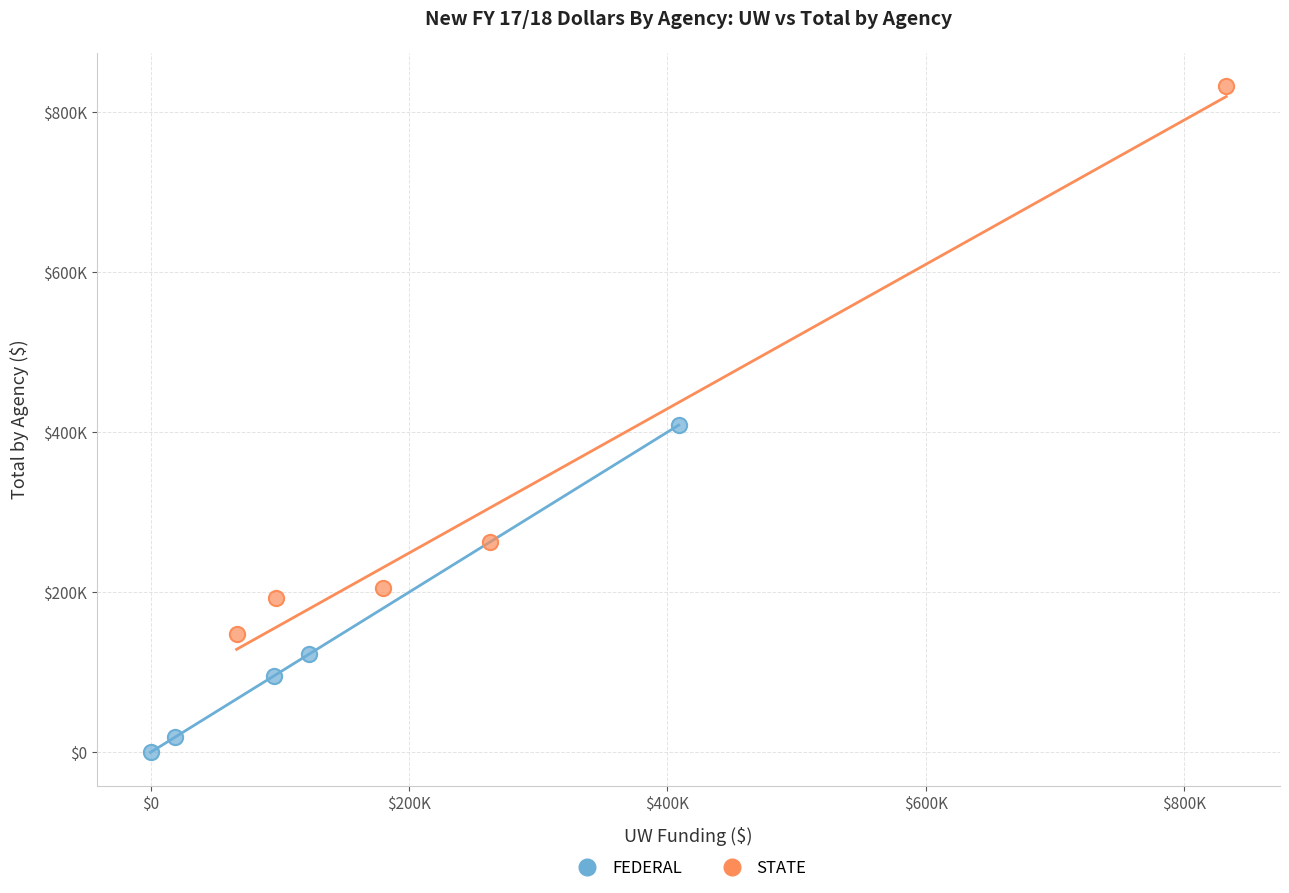

Which series has the largest Y range (max minus min)?

STATE